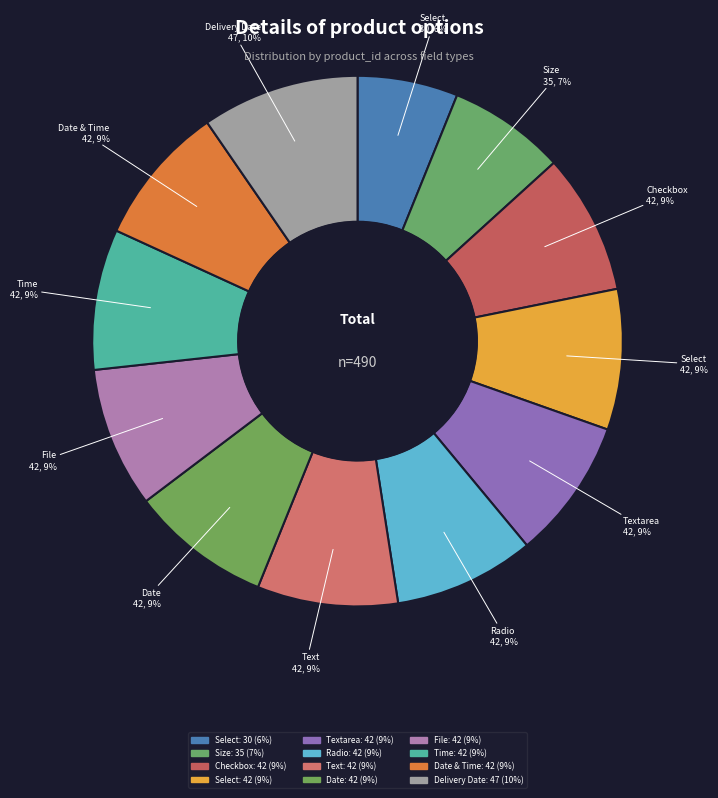

How many segments does this pie chart have?

12